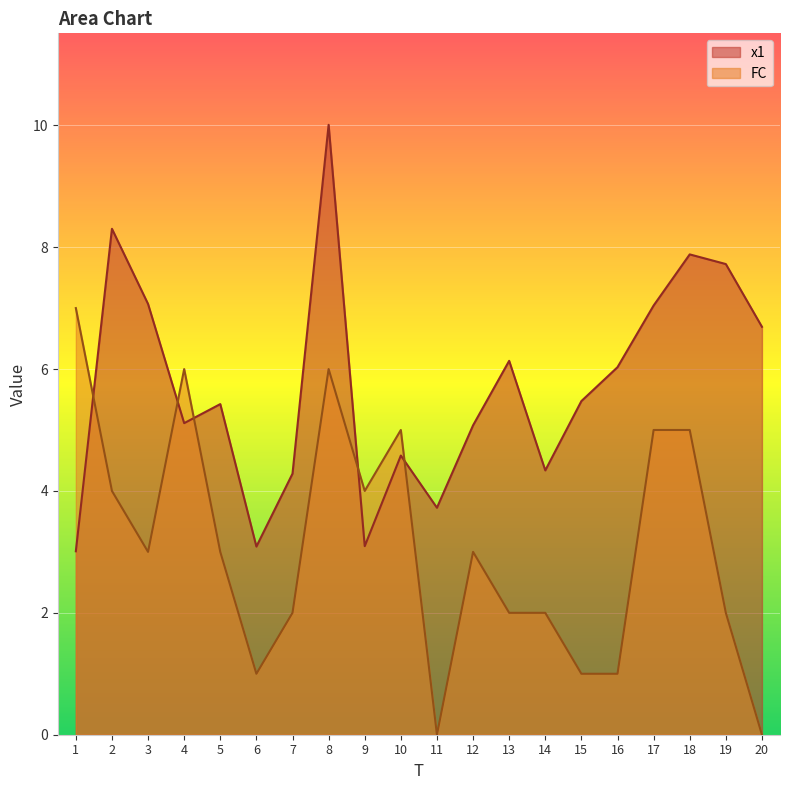

Does the chart display data point markers on the line(s)?

No